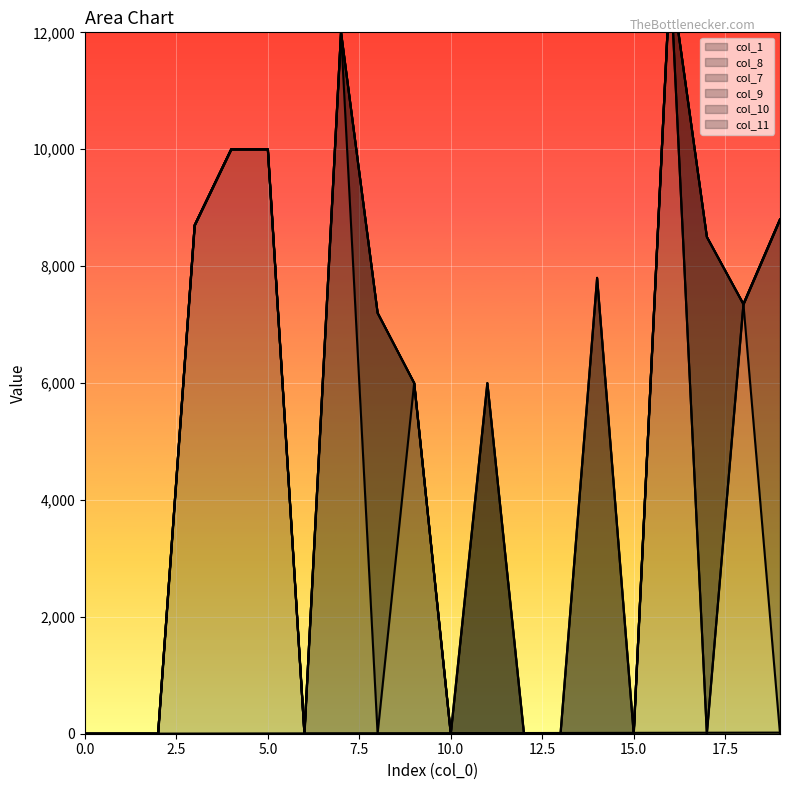

Read the col_8 value at 19, to the nearest 10.

8800